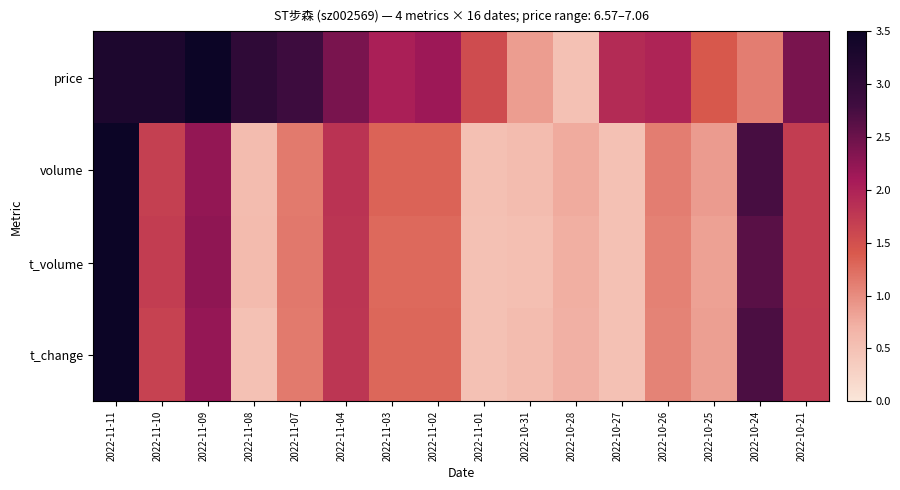

What is the spread (max minus min) of values at 2022-10-25?

0.6